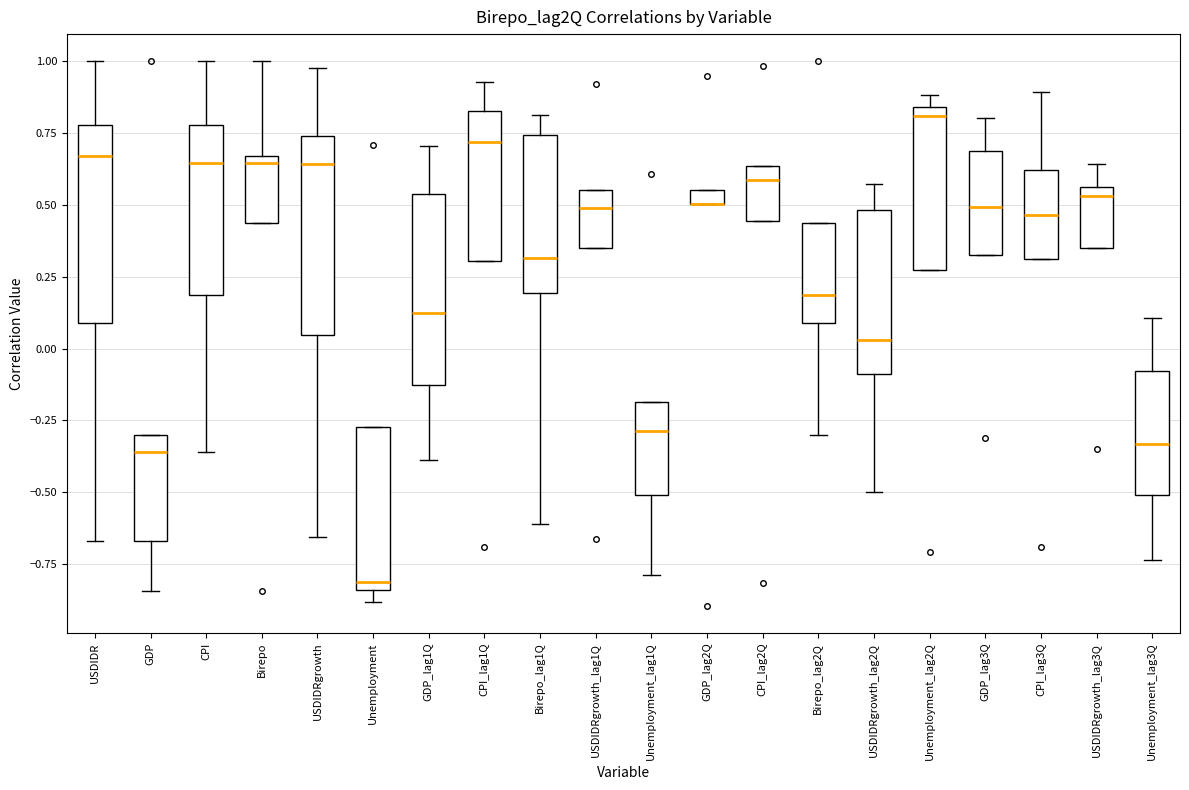

Where does the upper whisker of the box for USDIDR end on the y-axis? The values are not printed on the chart, so give them approximately, as read against the axis.

1.00